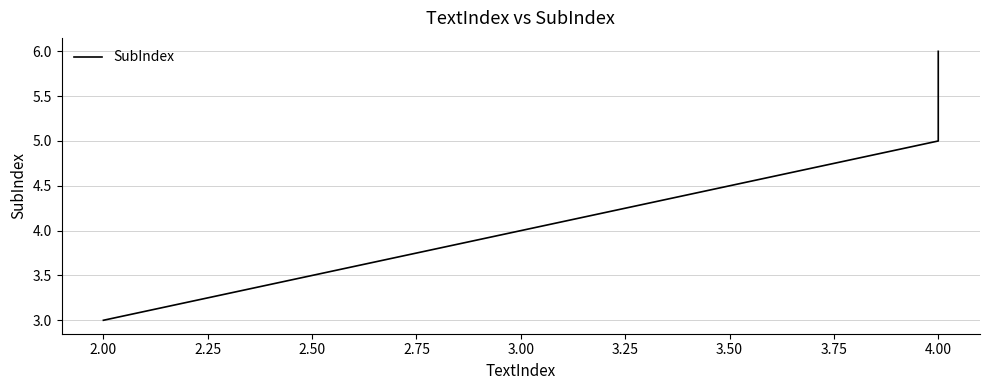

What is the greatest value displayed?

6